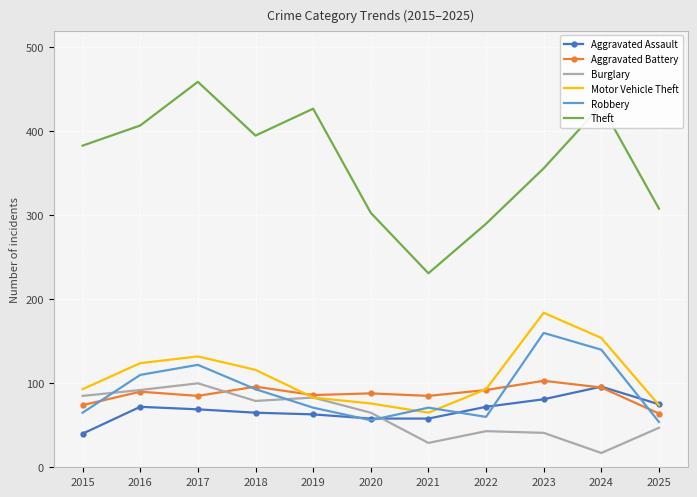

After their last crossing, which series has the higher values: Aggravated Assault or Robbery?

Aggravated Assault